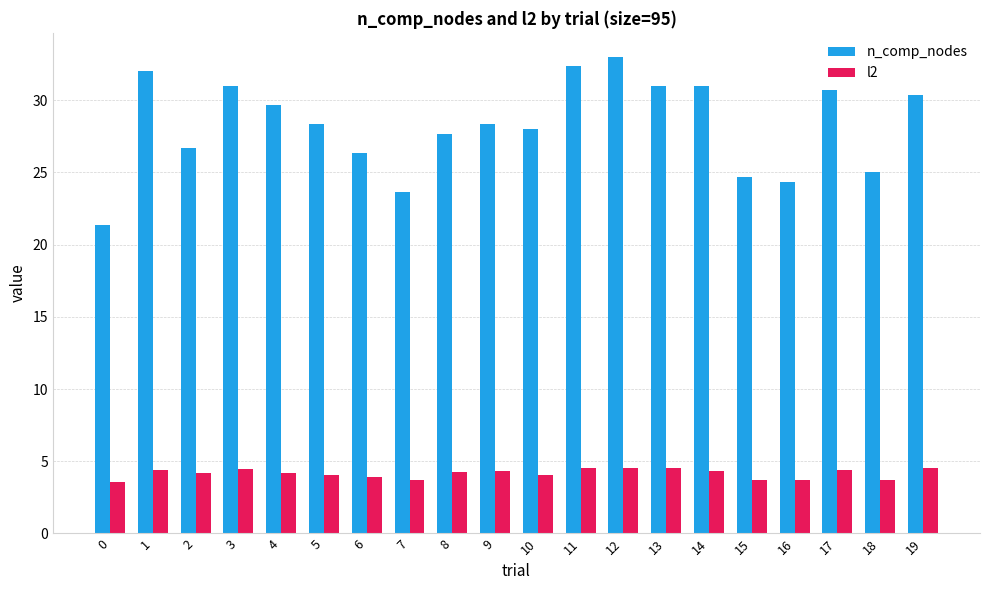

What is the maximum value for n_comp_nodes?

33.0